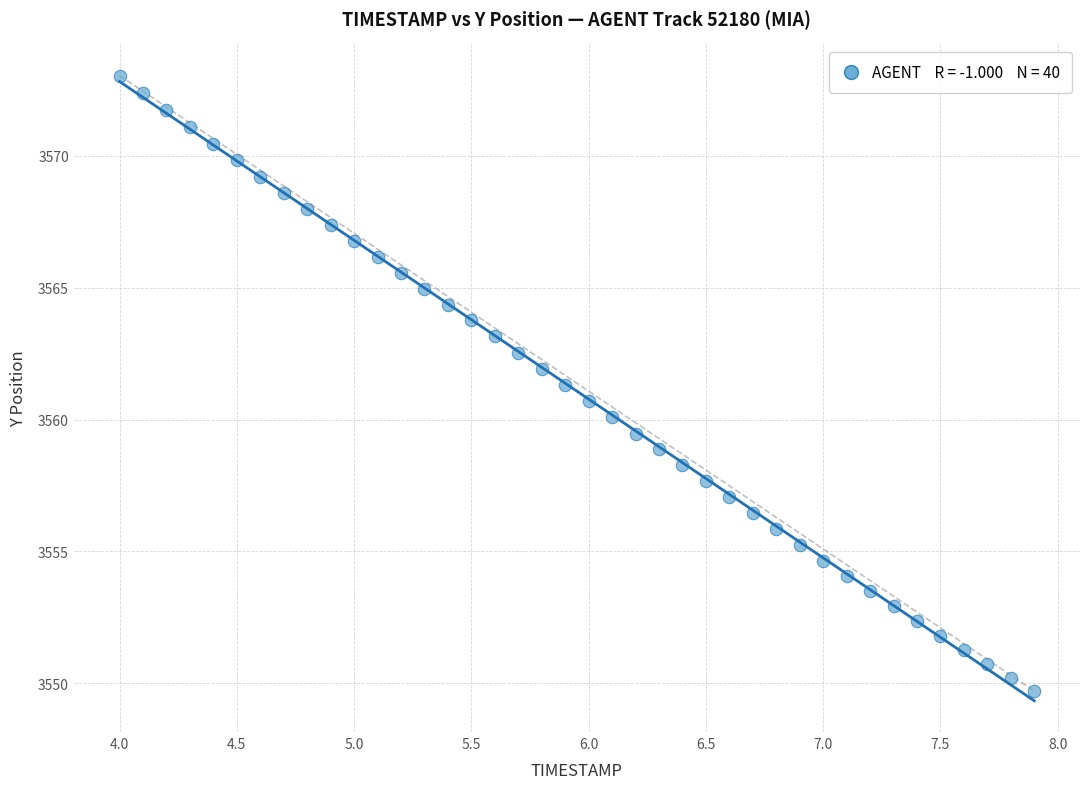

What is the range of Y values (max minus min)?

23.3